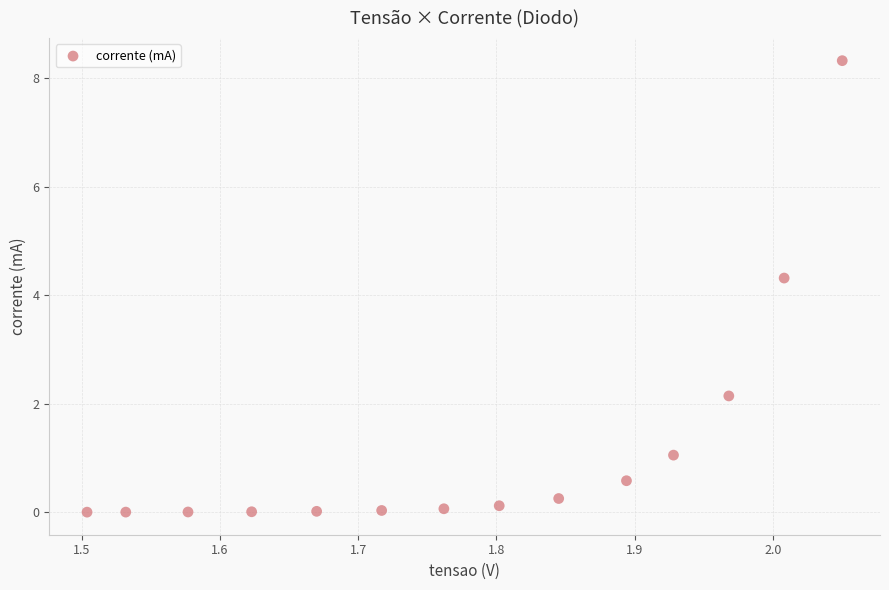

What Y value in the scatter plot is closest to 4?

4.3